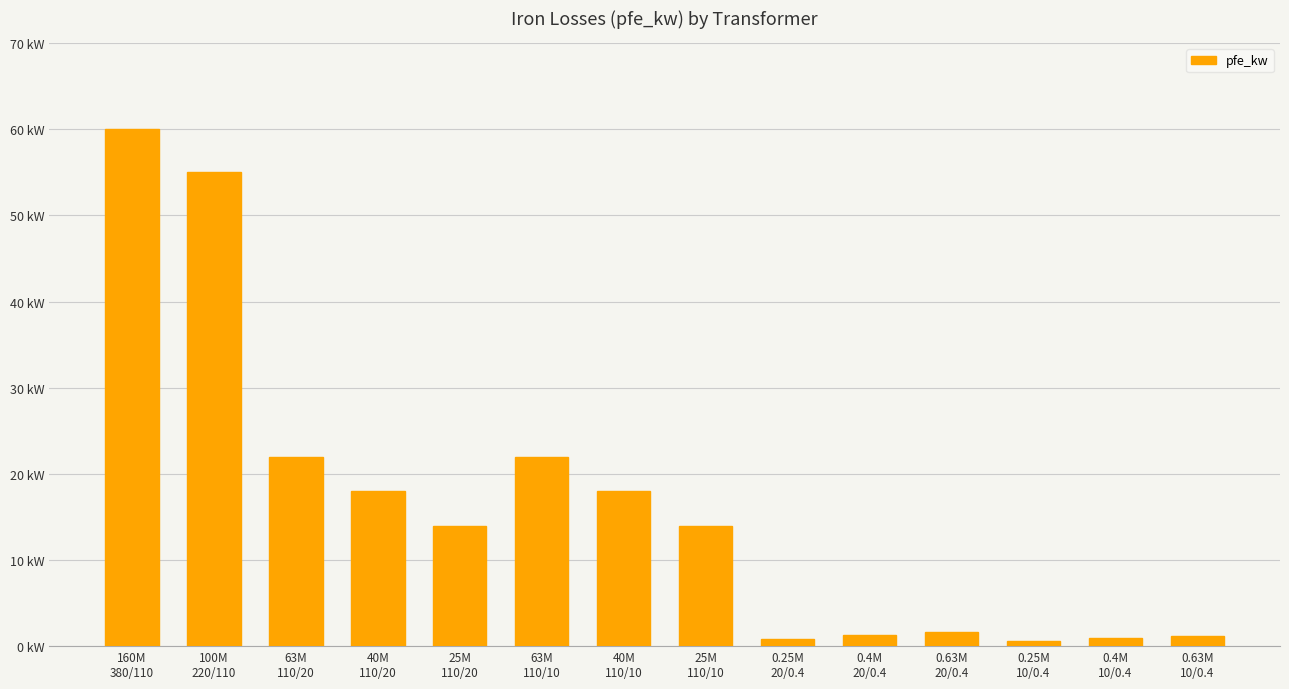

What is the sum of the values at 160M
380/110 and 25M
110/20?

74.0